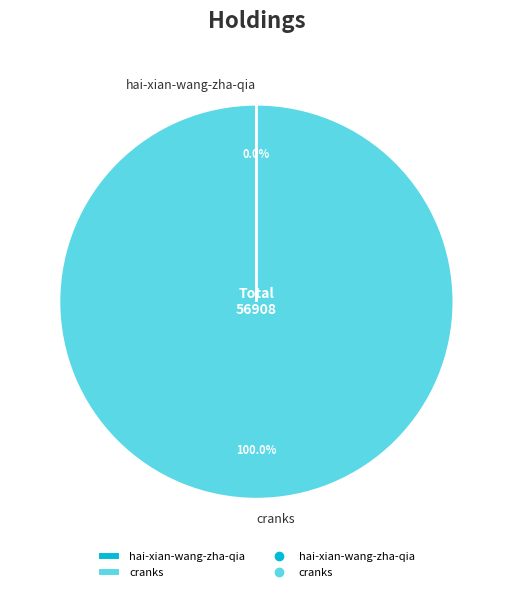

Is there a majority slice in this chart?

Yes